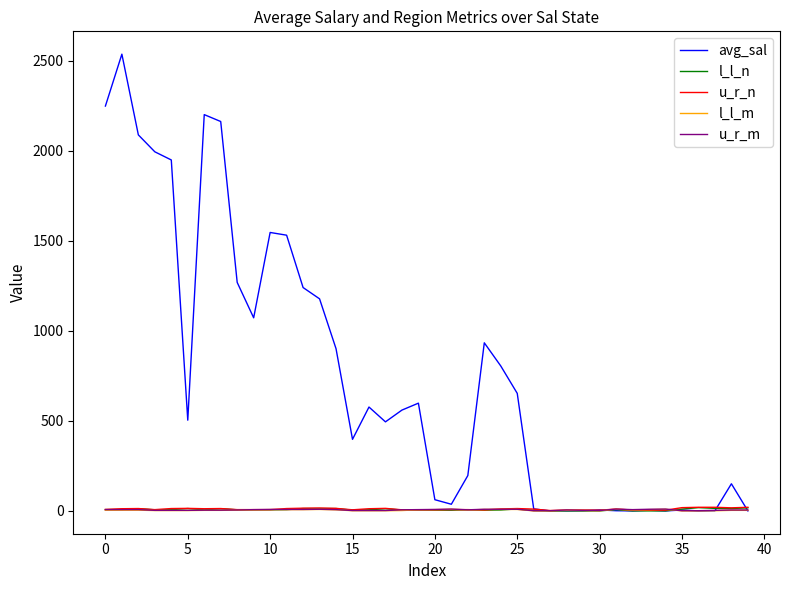

Which series has the widest spread of values?

avg_sal